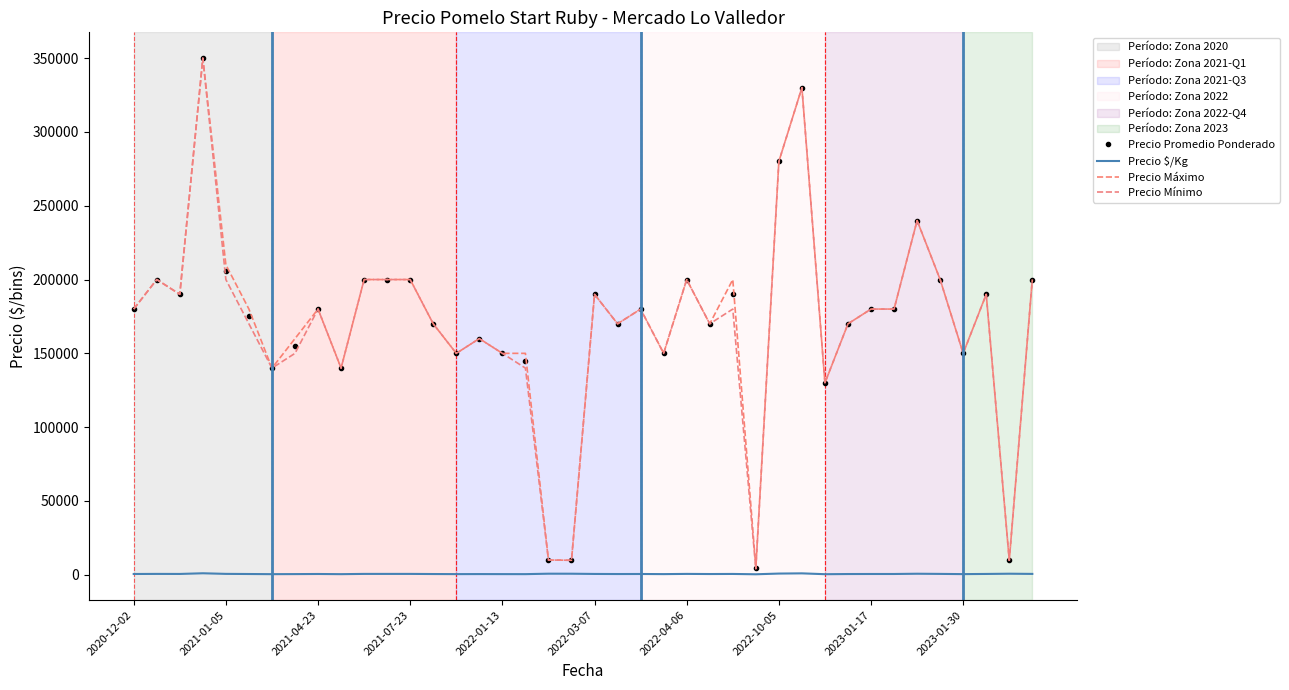

In Precio Máximo, how many points are lower than both neighbors (excluding endpoints)?

12